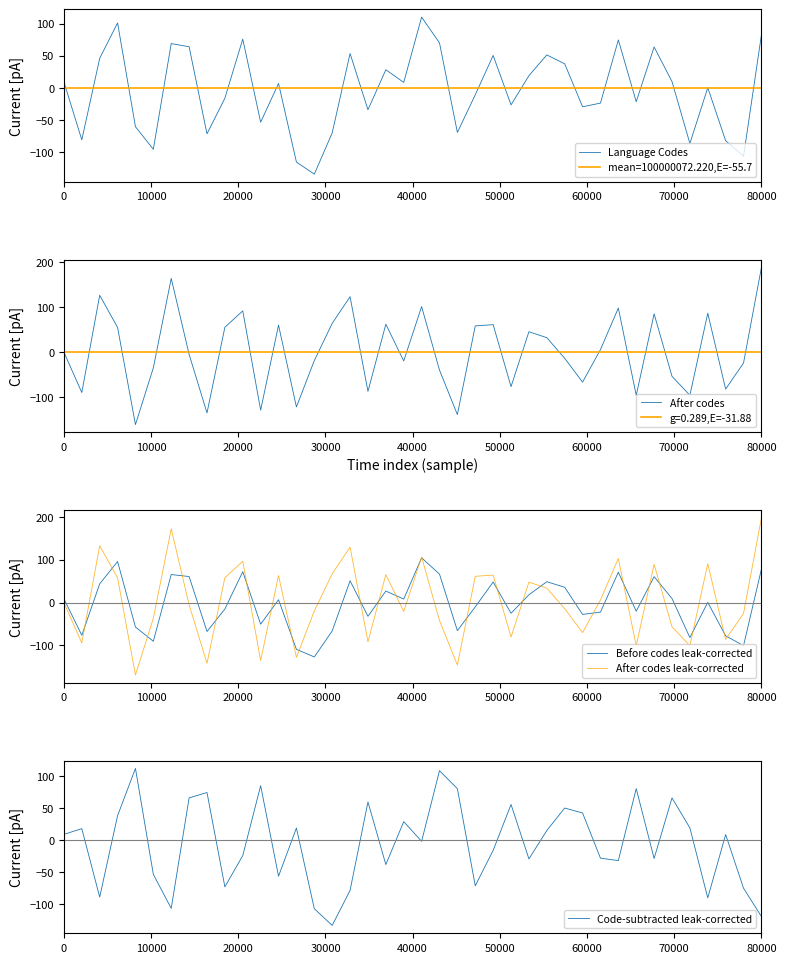

What is the value of the Language Codes point at the 16th from the left?

-69.8